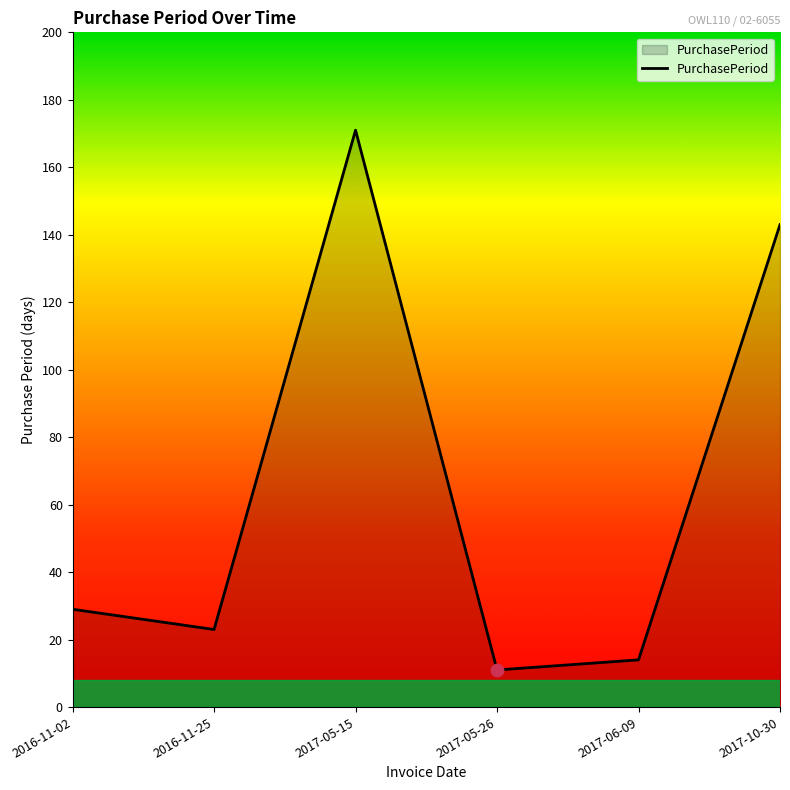

What is the change in value from 2016-11-25 to 2017-06-09?

-9